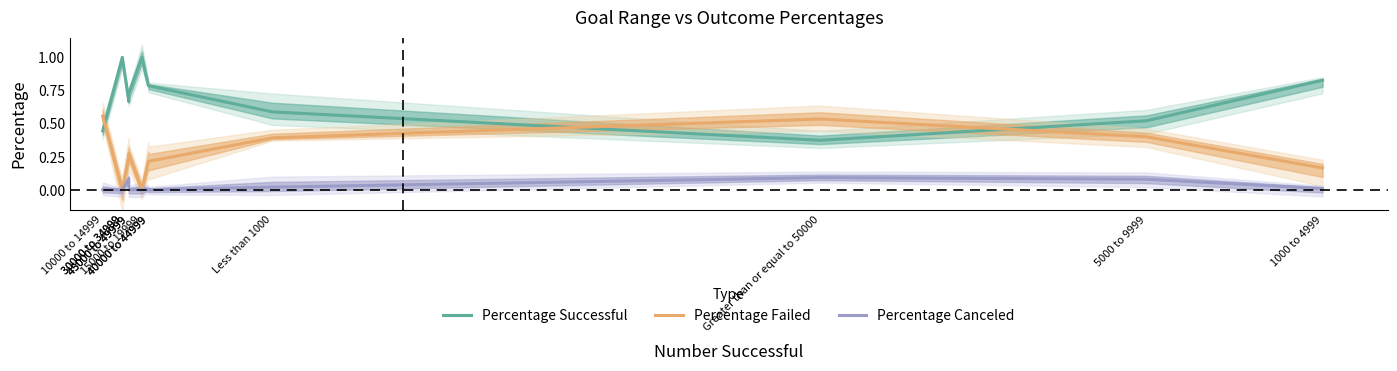

At which label is Percentage Canceled closest to 0?

10000 to 14999